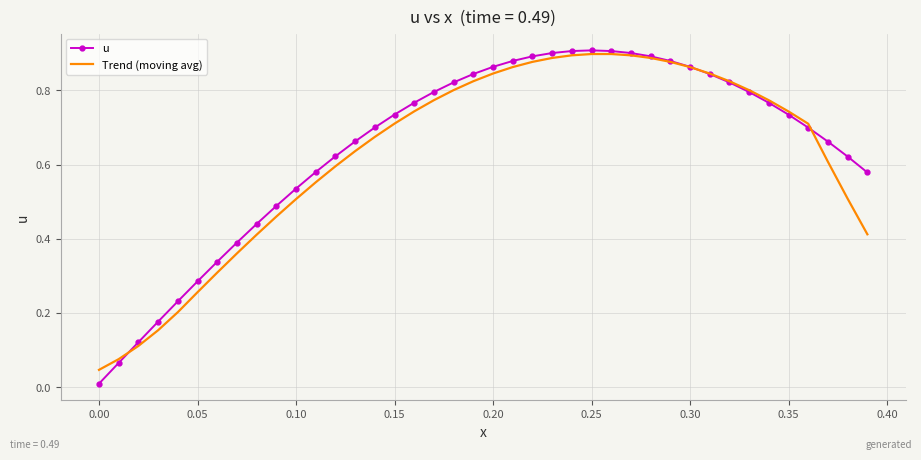

What are all the series names shown in the legend?

u, Trend (moving avg)